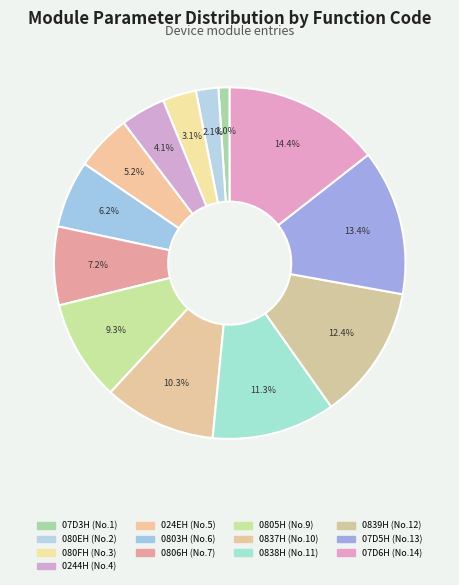

How many slices are in this pie chart?

13